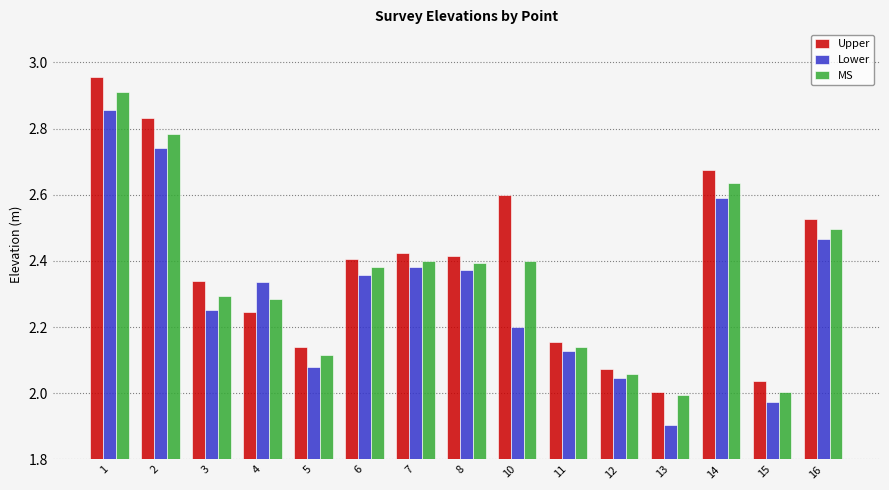

Which series changed the most between 2 and 13?

Lower